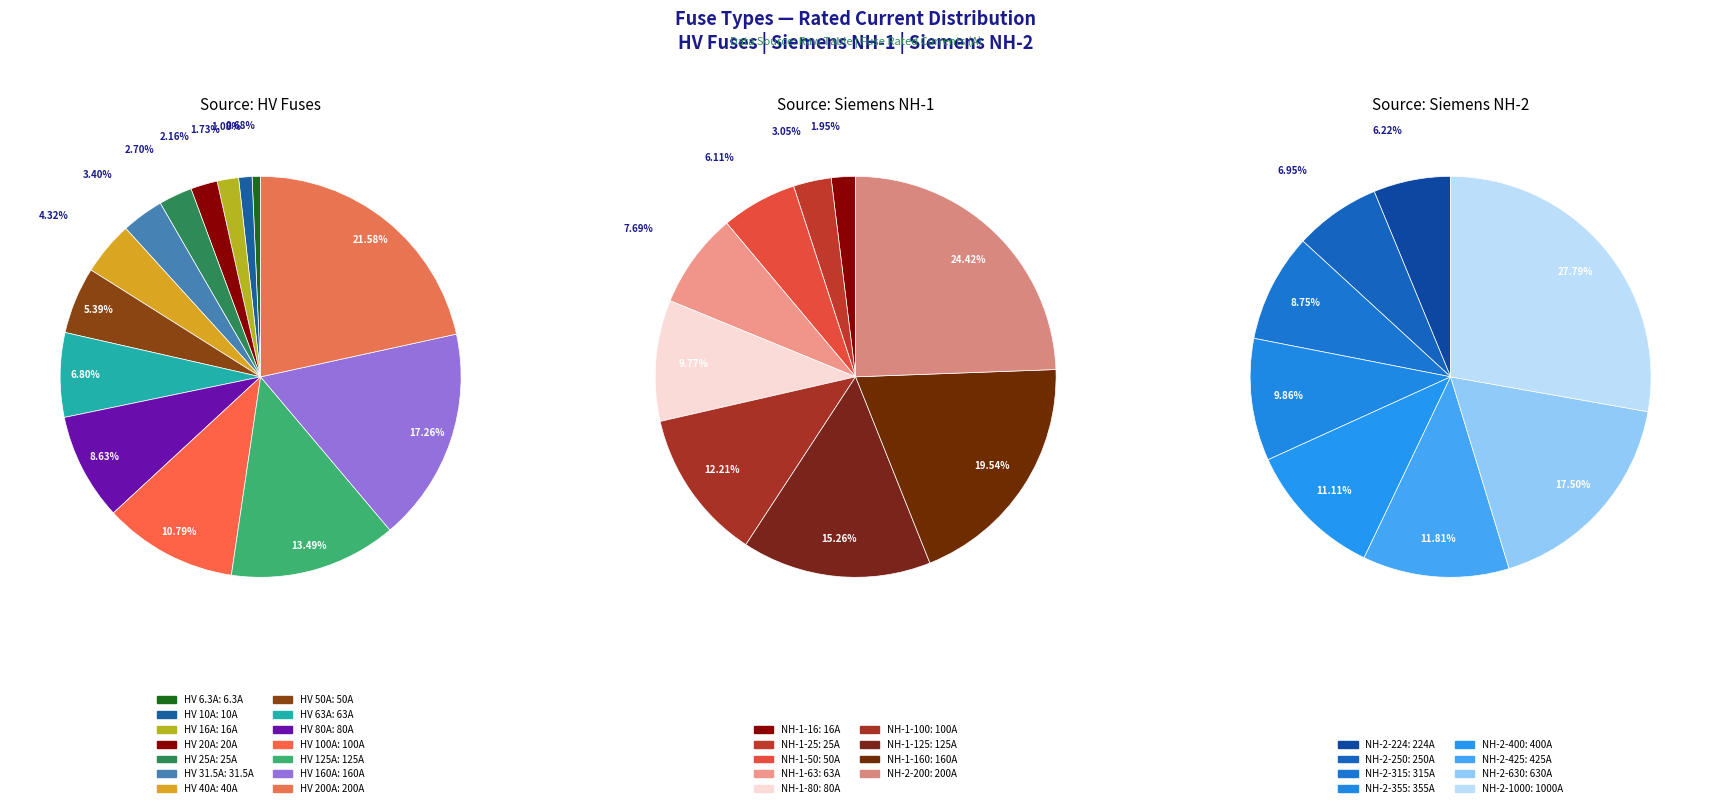

What percentage is the HV 10A slice, to the nearest percent?

1%